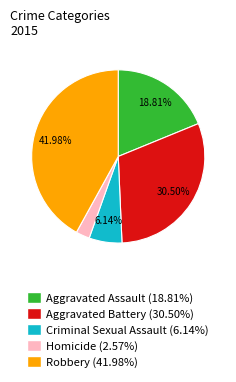

To the nearest percent, what portion does Aggravated Assault represent?

19%